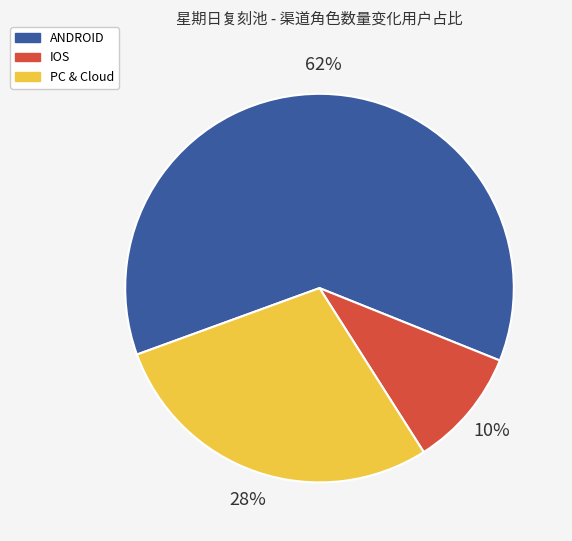

To the nearest percent, what is the difference between the largest and smallest slice percentages?

52%